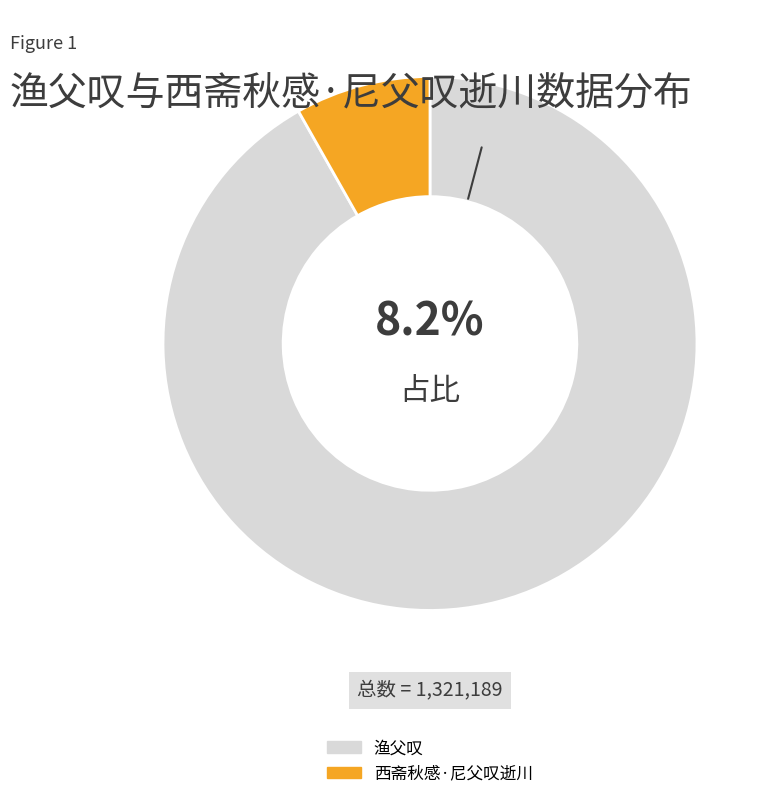

Approximately how many times larger is the value at 渔父叹 compared to 西斋秋感·尼父叹逝川?

11.2